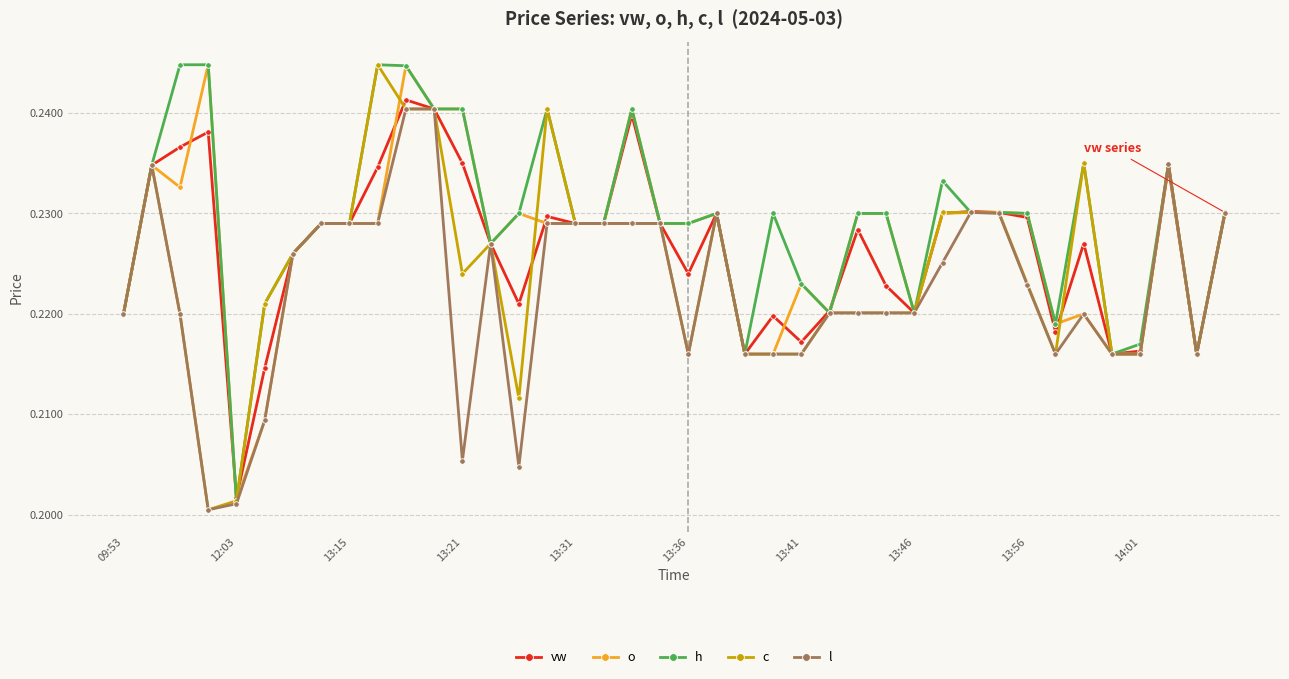

True or false: c has more than 2 points higher than both neighbors.

True